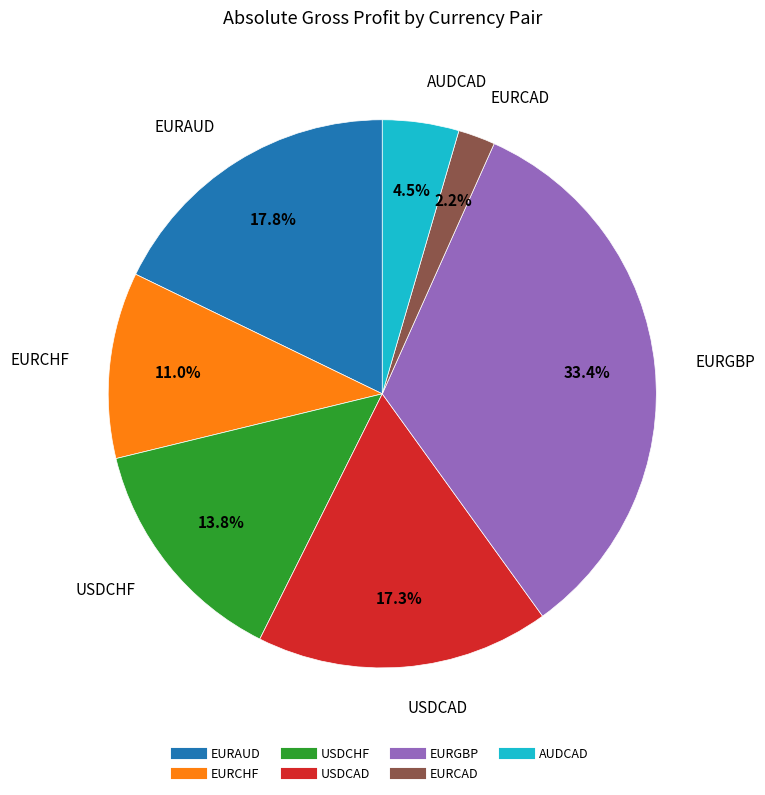

Which category has the smallest portion of the pie?

EURCAD